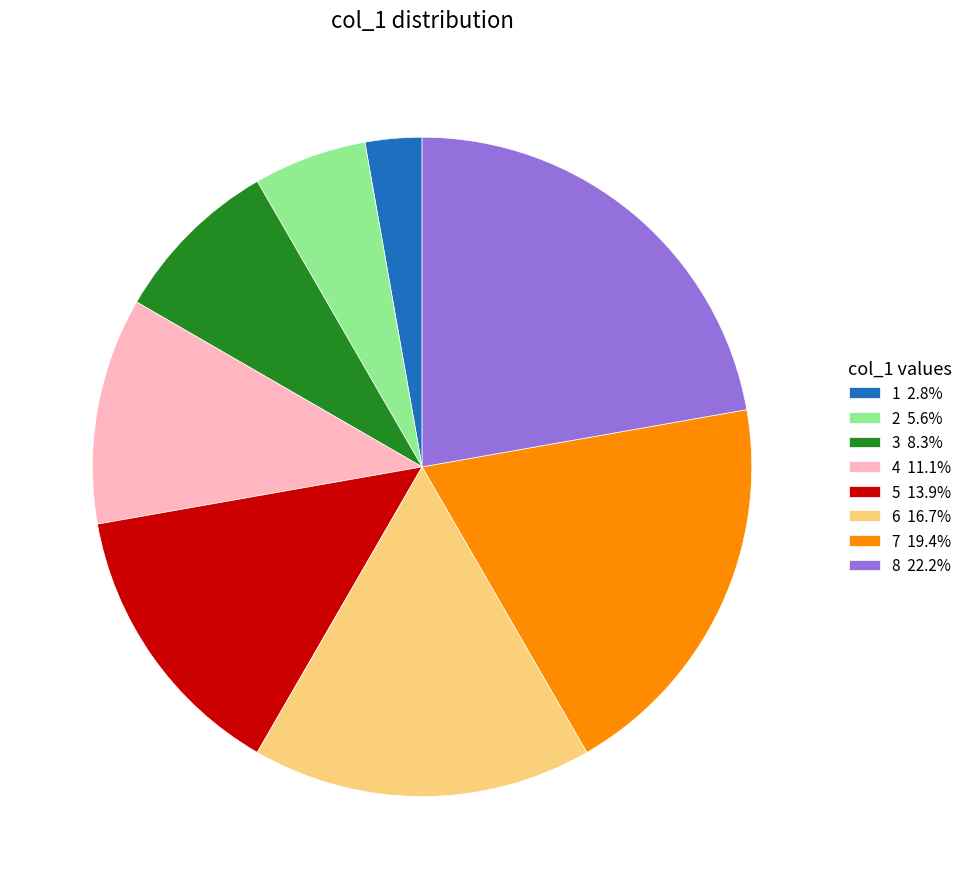

Is there a majority slice in this chart?

No